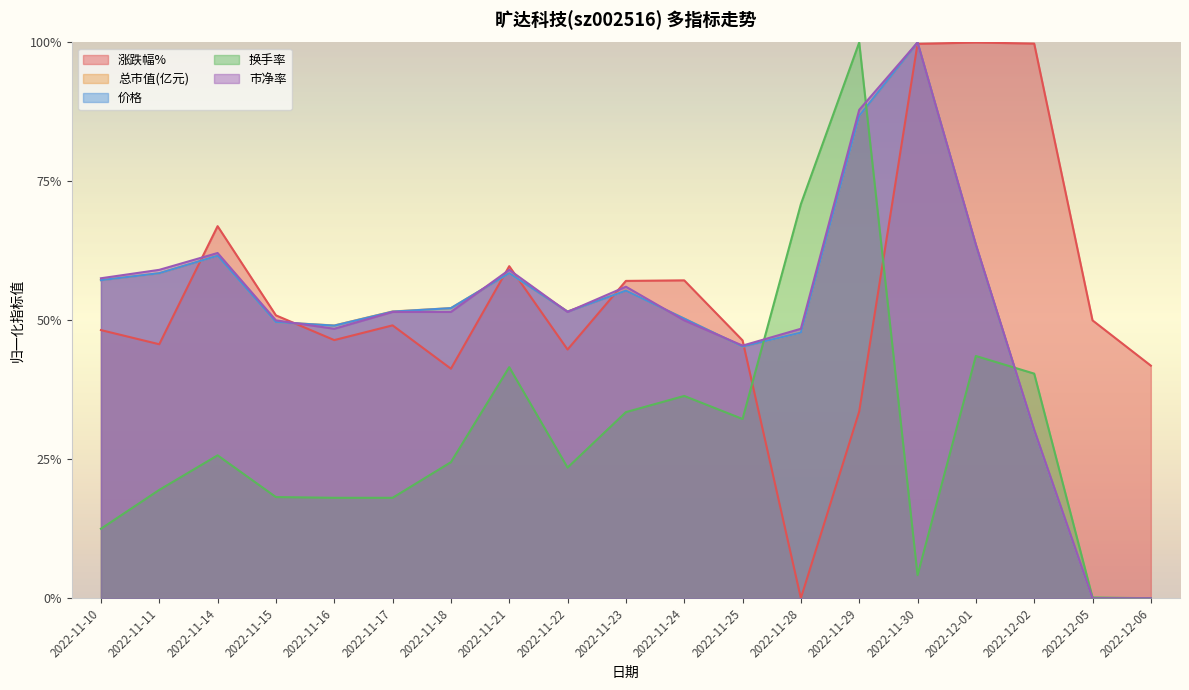

What position from the right is 2022-11-15?

16